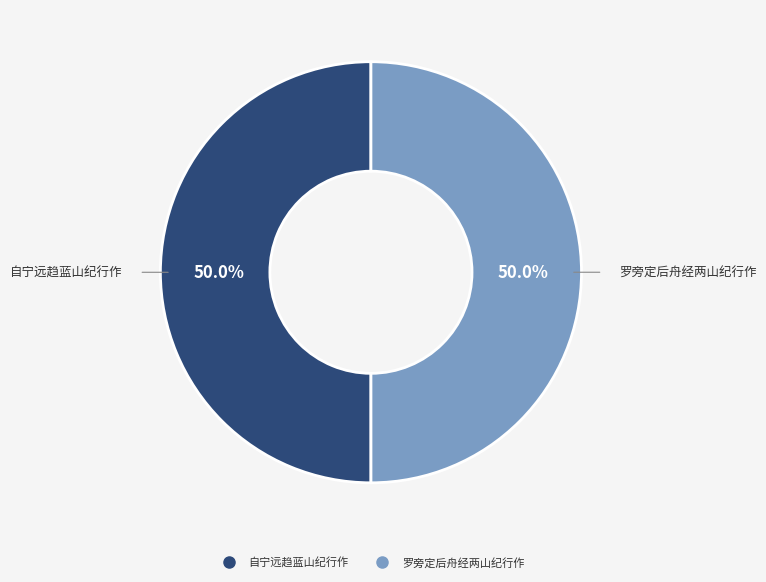

What percentage do 罗旁定后舟经两山纪行作 and 自宁远趋蓝山纪行作 together represent?

100.0%